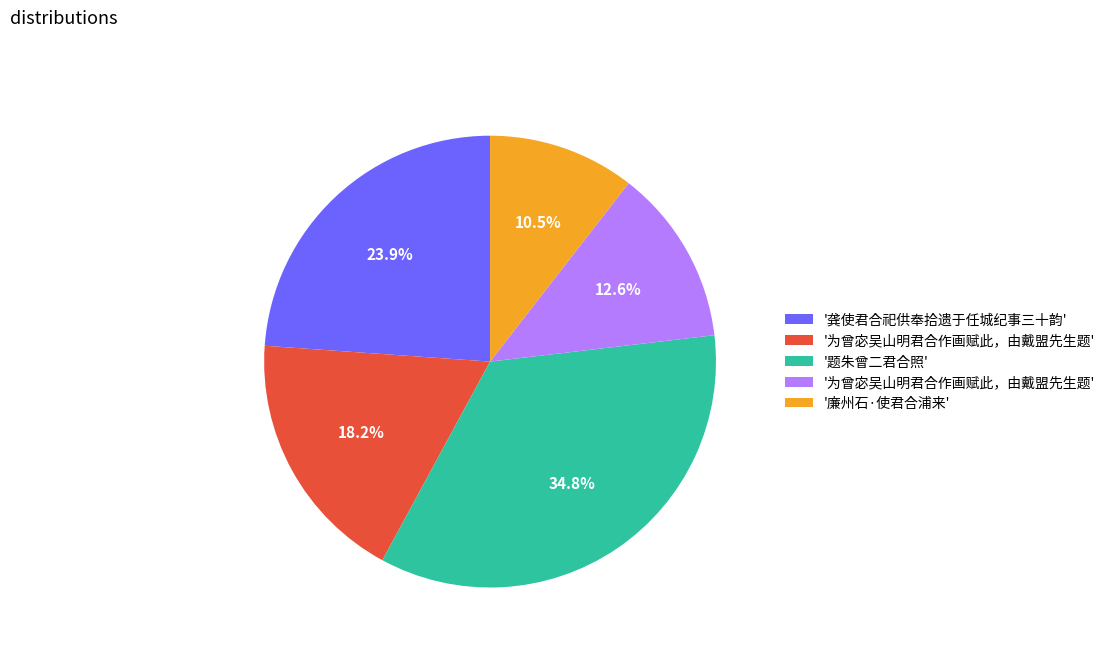

Is there any slice that represents more than half of the pie?

No